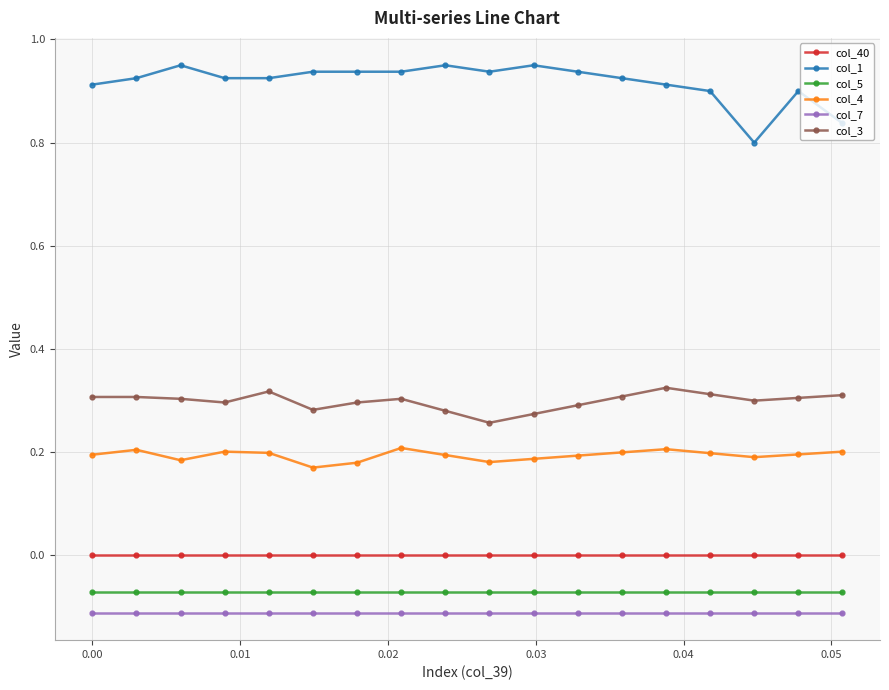

What is the sum of all col_3 values?

5.4